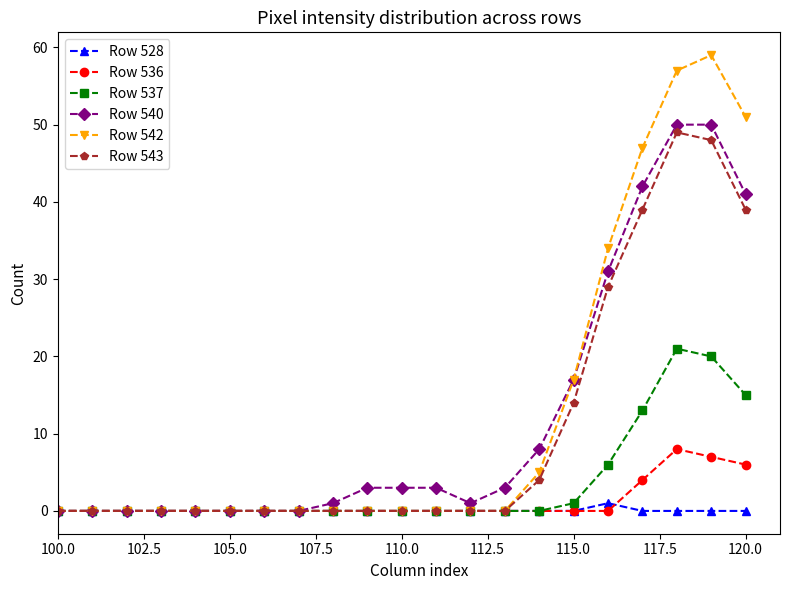

At how many categories does at least one series exceed 30?

5